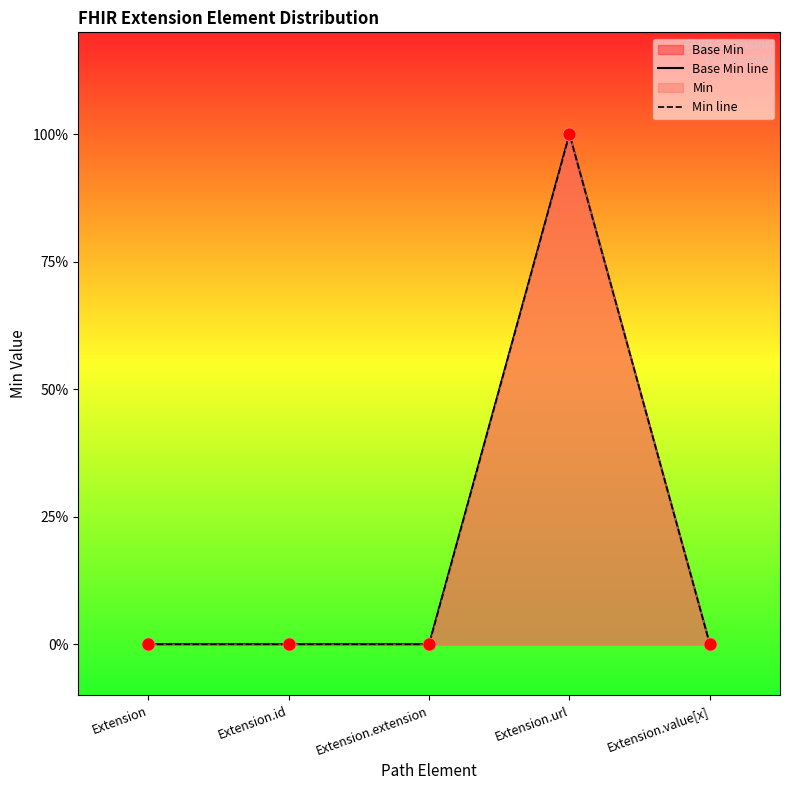

Which series contains the highest Y value?

Base Min line